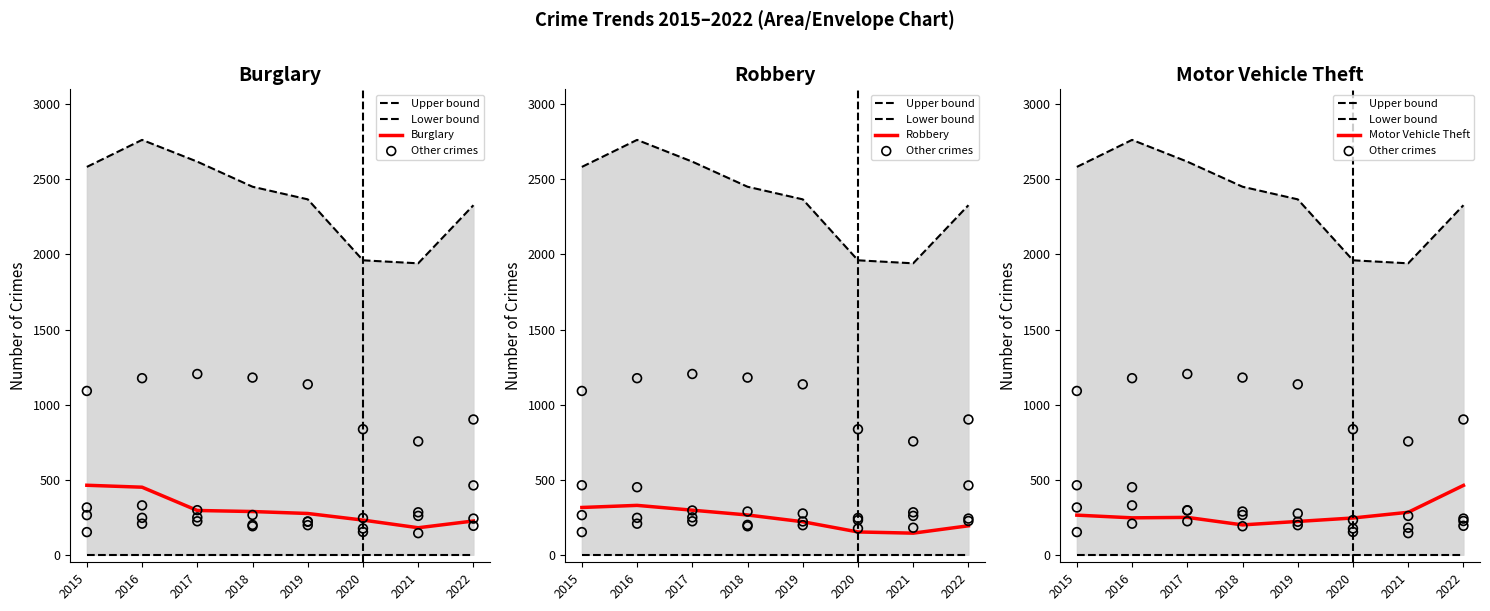

Is the value of Robbery at 2018 greater than the value of Motor Vehicle Theft at 2019?

Yes